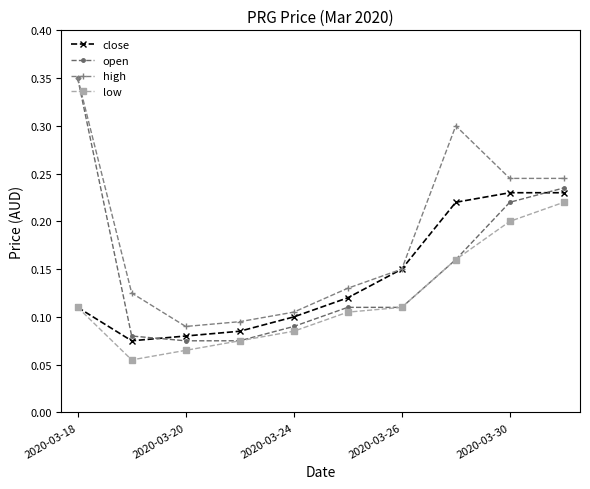

True or false: open has more than 2 interior local peaks.

False